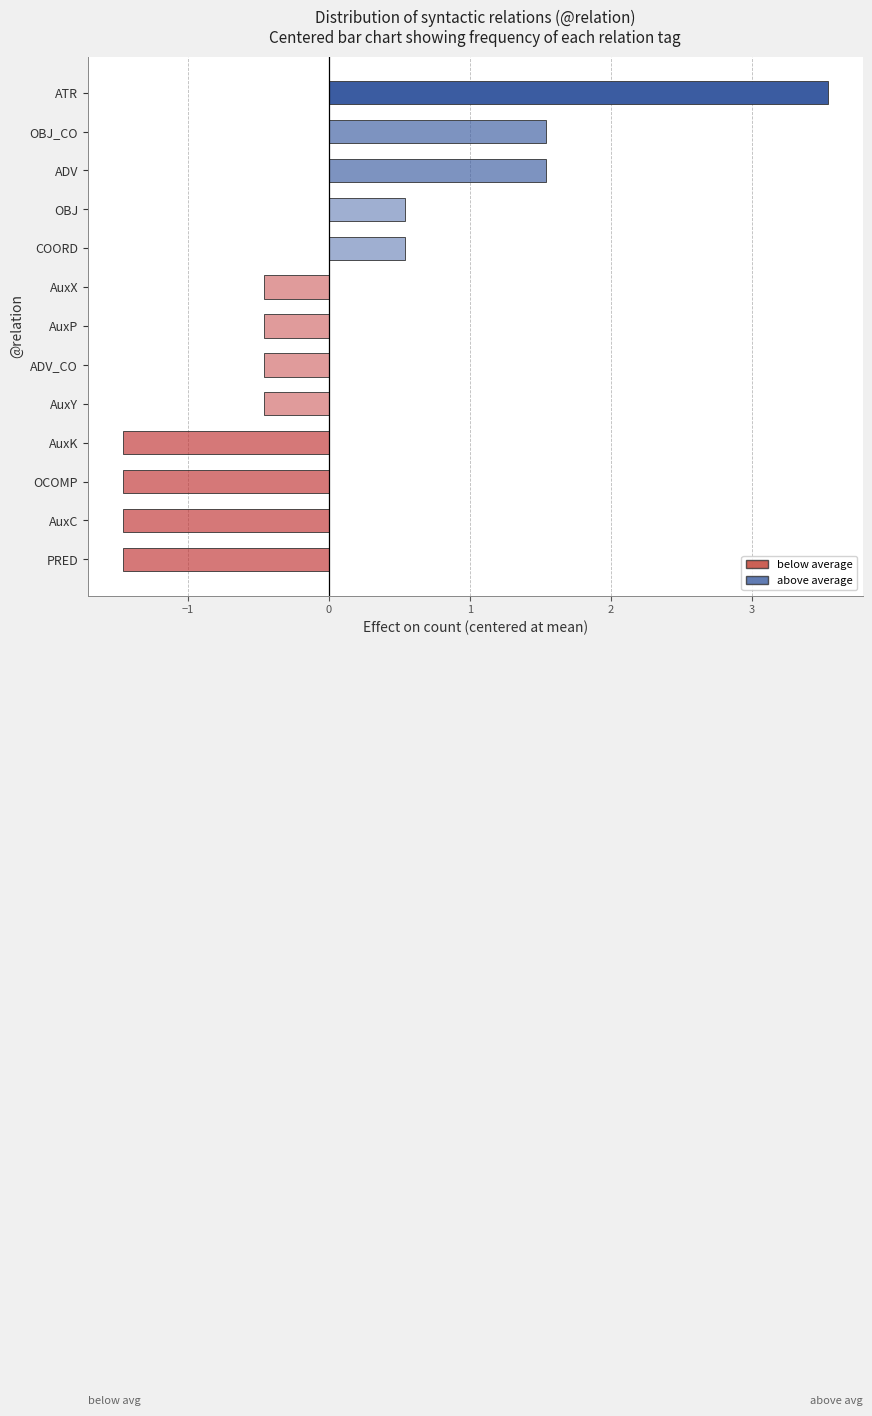

How many values are below 0?

8